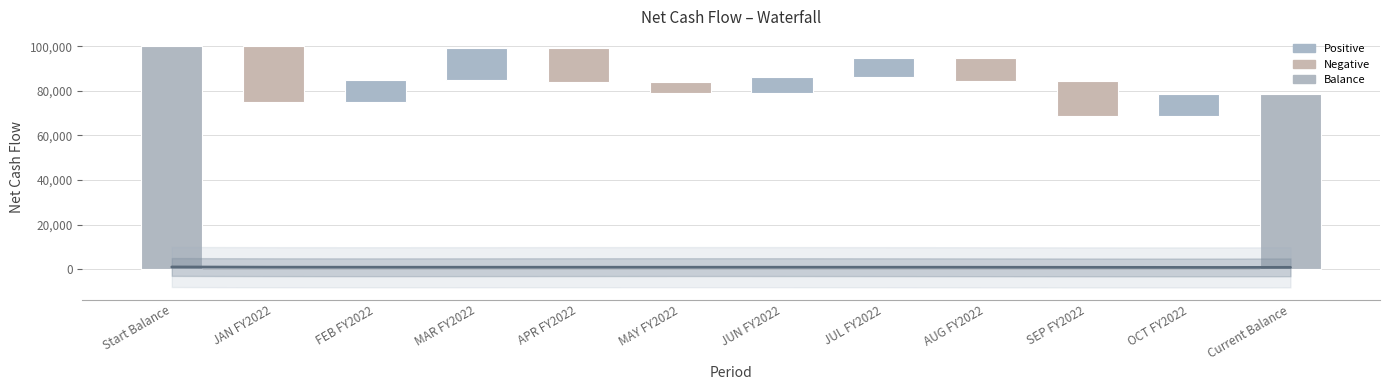

What is the minimum value shown in the chart?

-25000